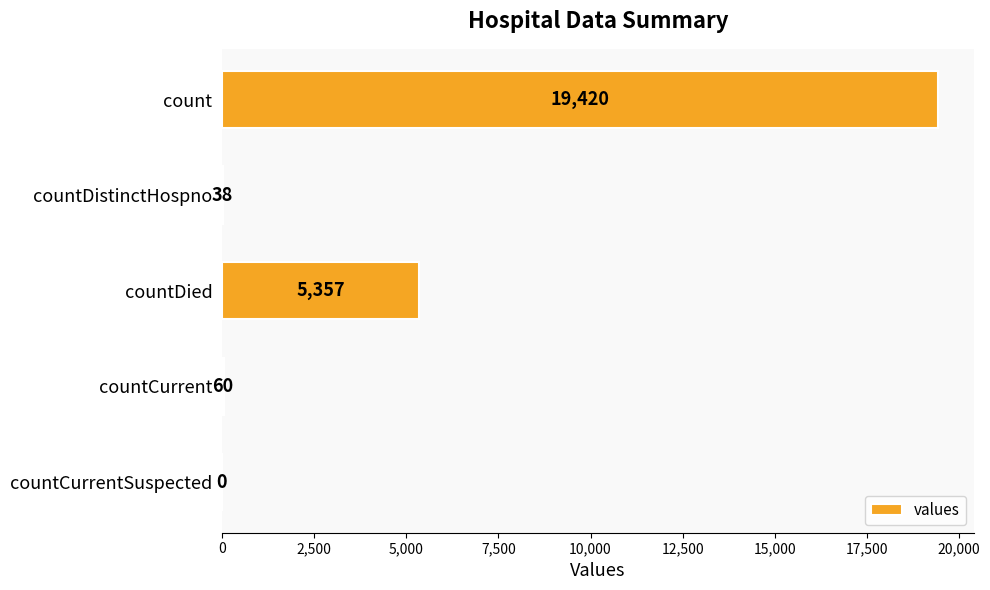

What is the sum of the values at countCurrentSuspected and countDistinctHospno?

38